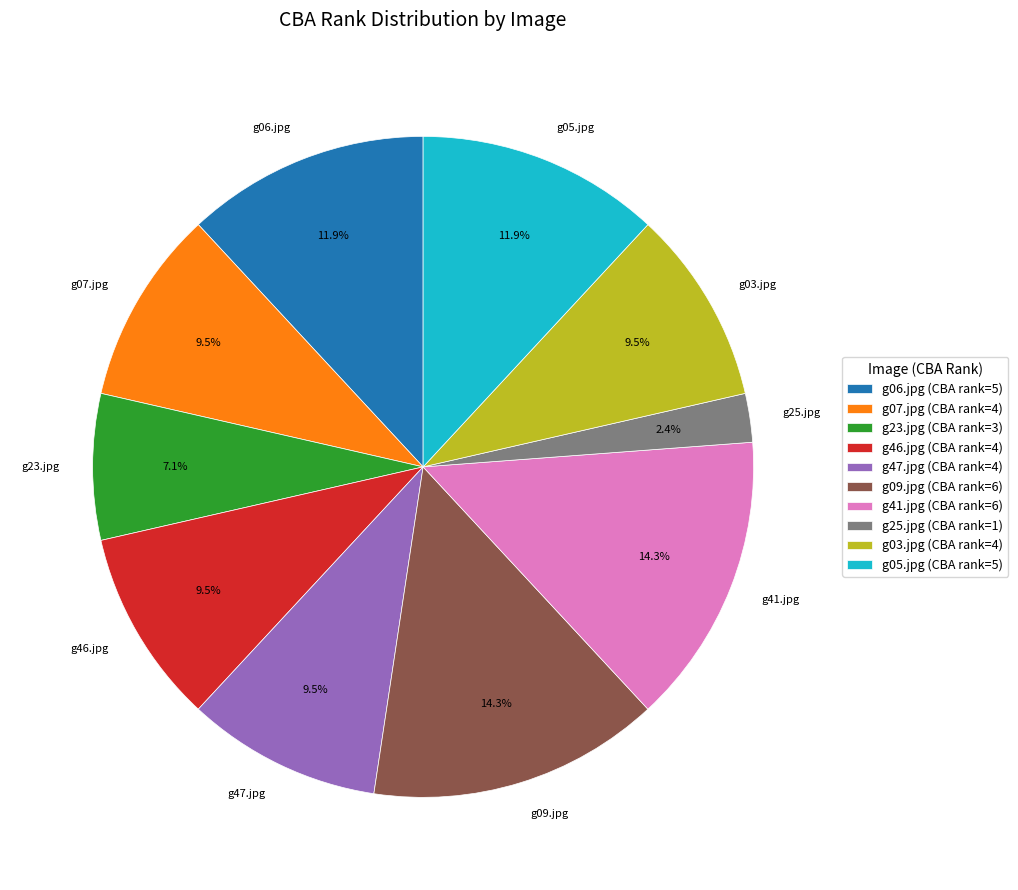

What percentage is NOT represented by g09.jpg?

85.7%